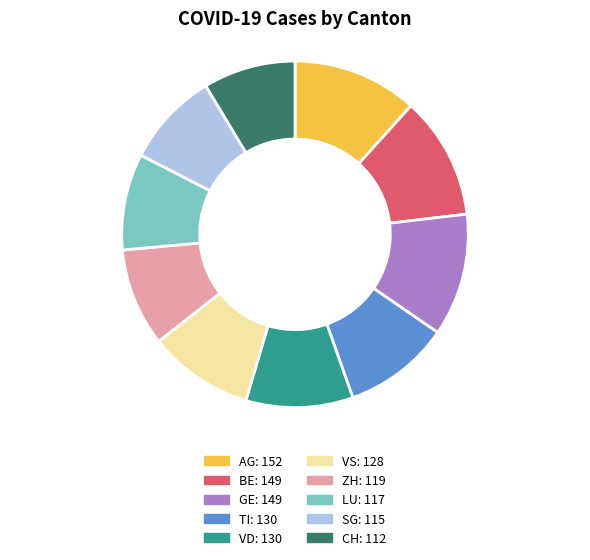

Does VD account for over 50% of the chart?

No